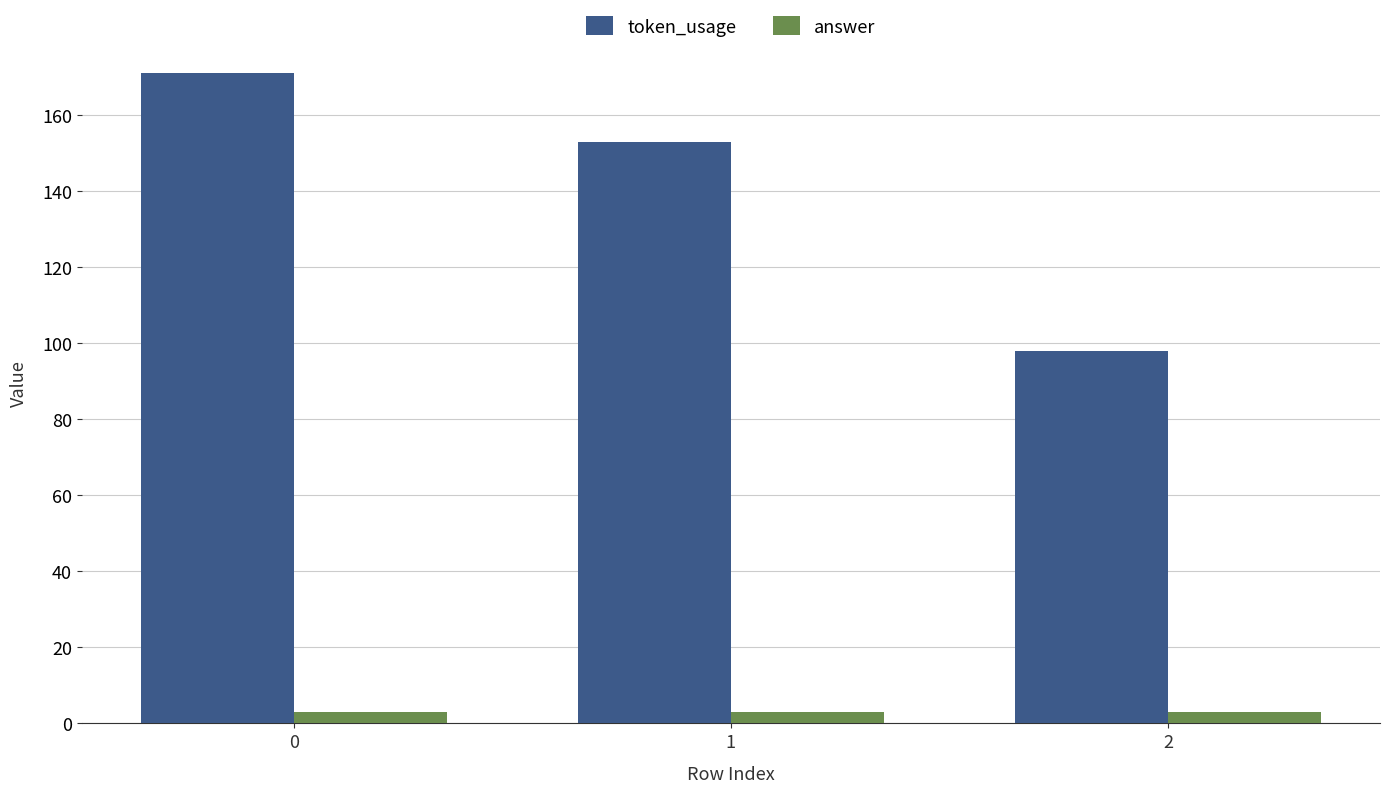

What is the maximum value shown in the chart?

171